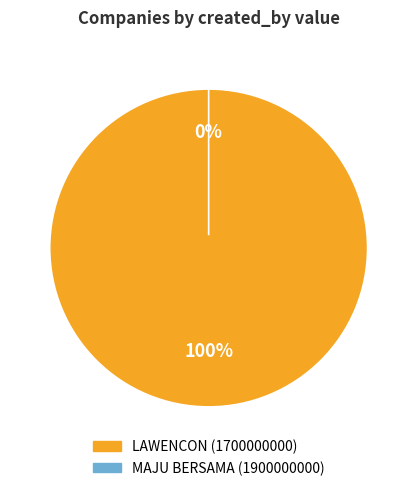

Which has a higher value, LAWENCON (1700000000) or MAJU BERSAMA (1900000000)?

LAWENCON (1700000000)